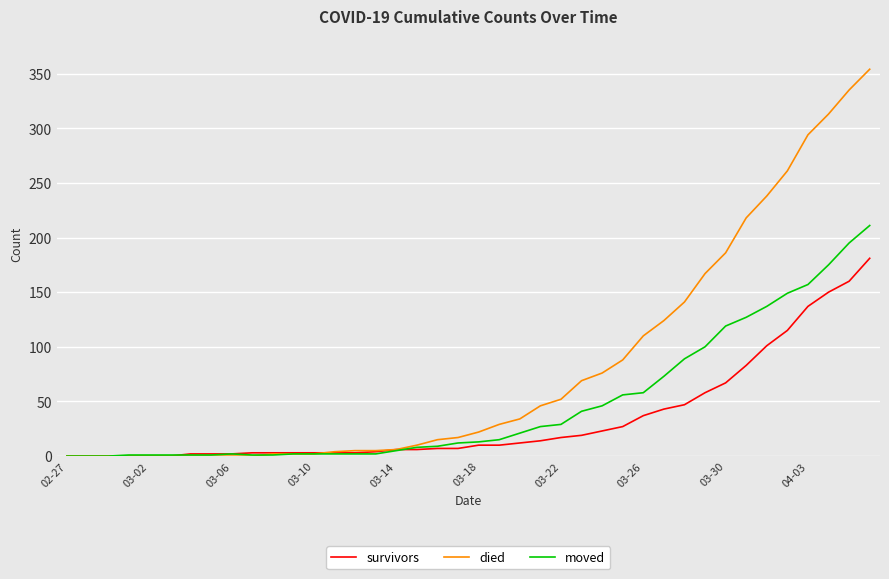

Does the chart have visible grid lines?

Yes